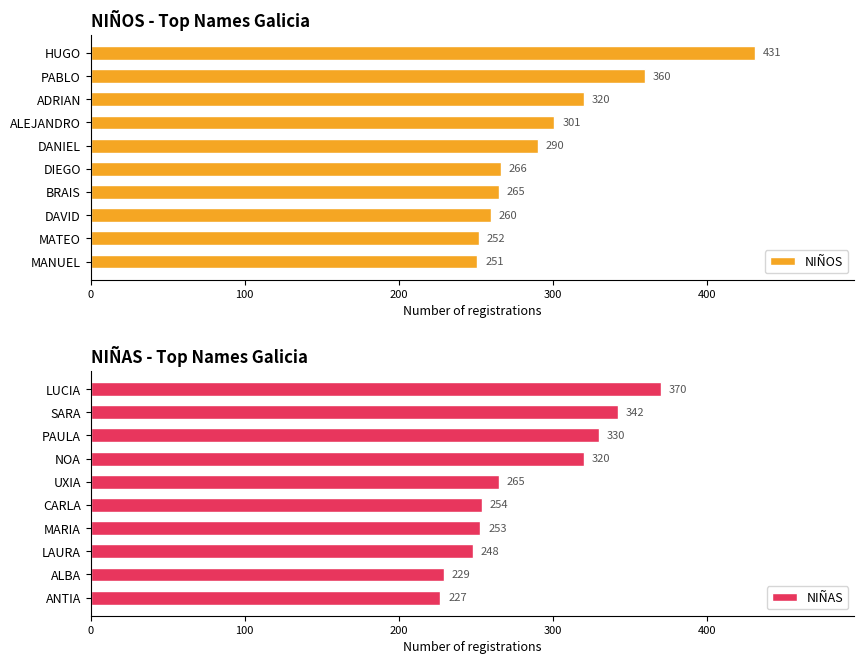

Which category has the lowest value in the NIÑOS series?

MANUEL